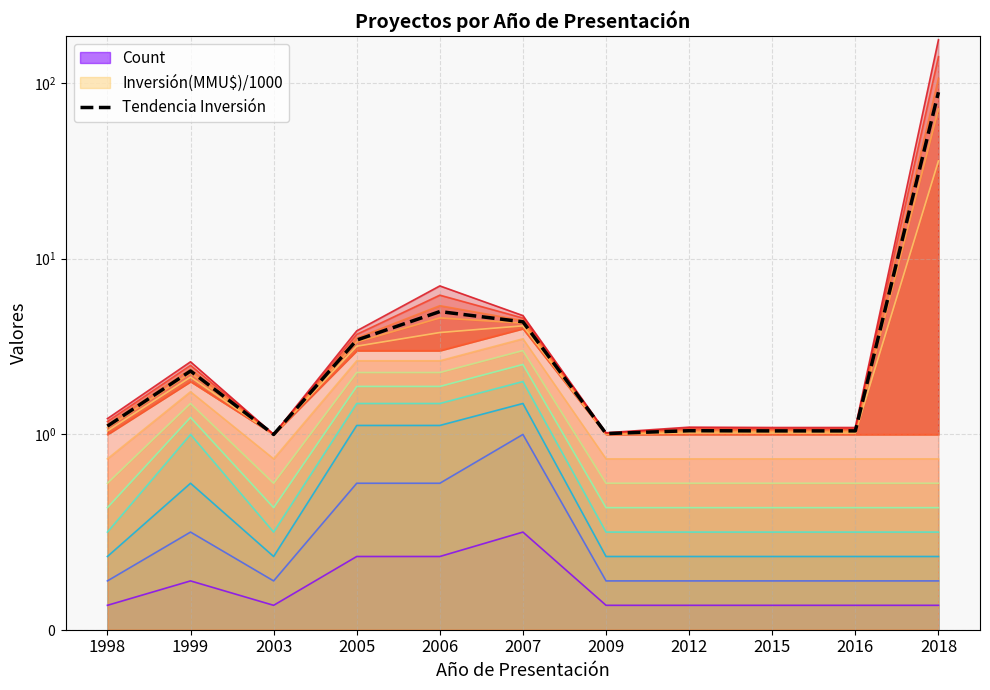

What is the sum of all values?

109.9